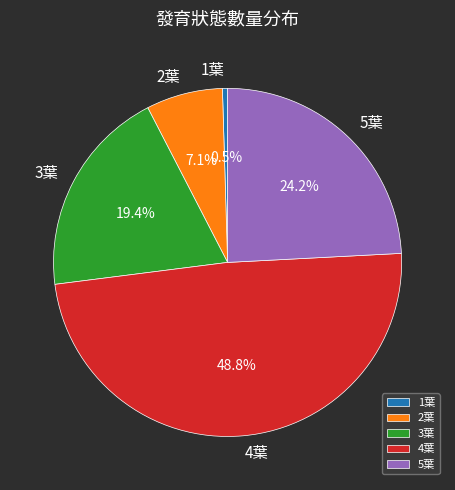

Which slice is the largest?

4葉